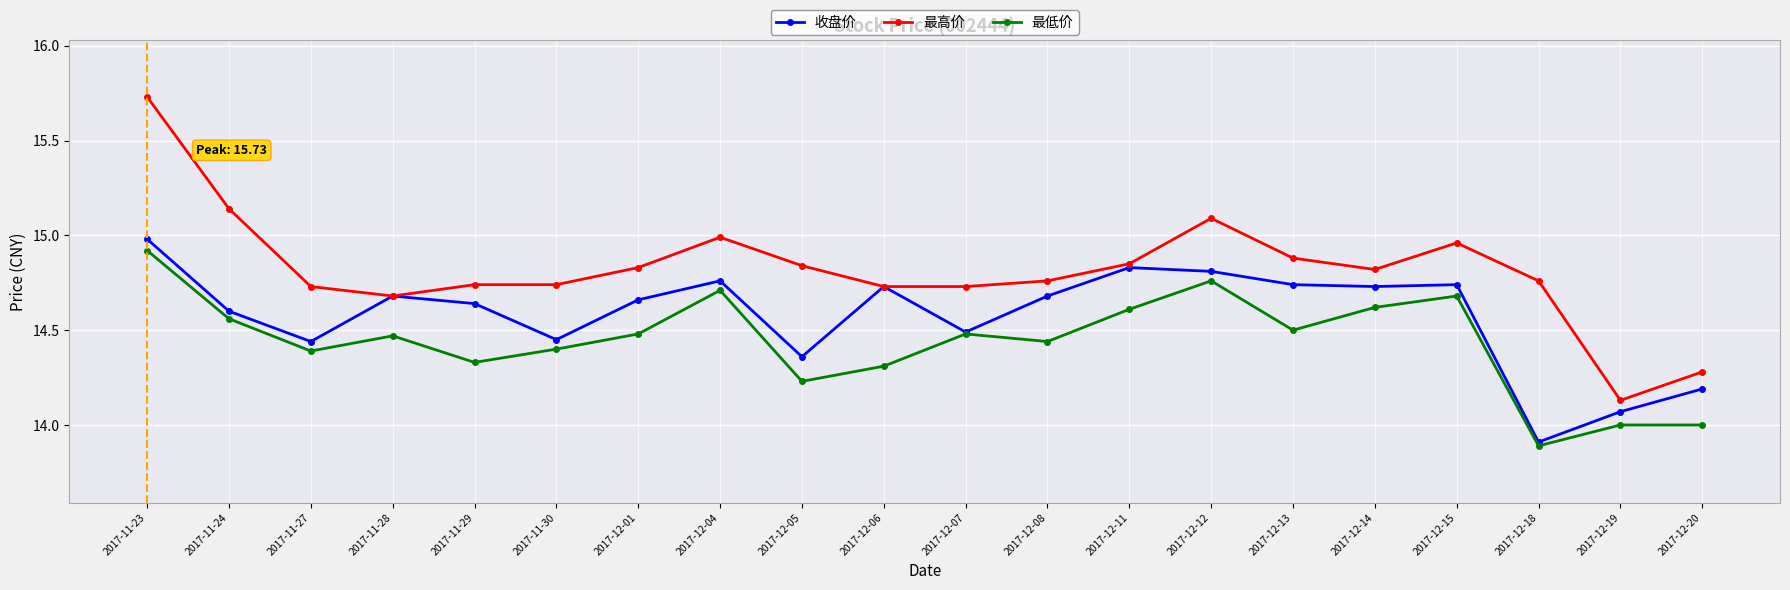

Rank the series by their average value, from lowest to highest.

最低价, 收盘价, 最高价